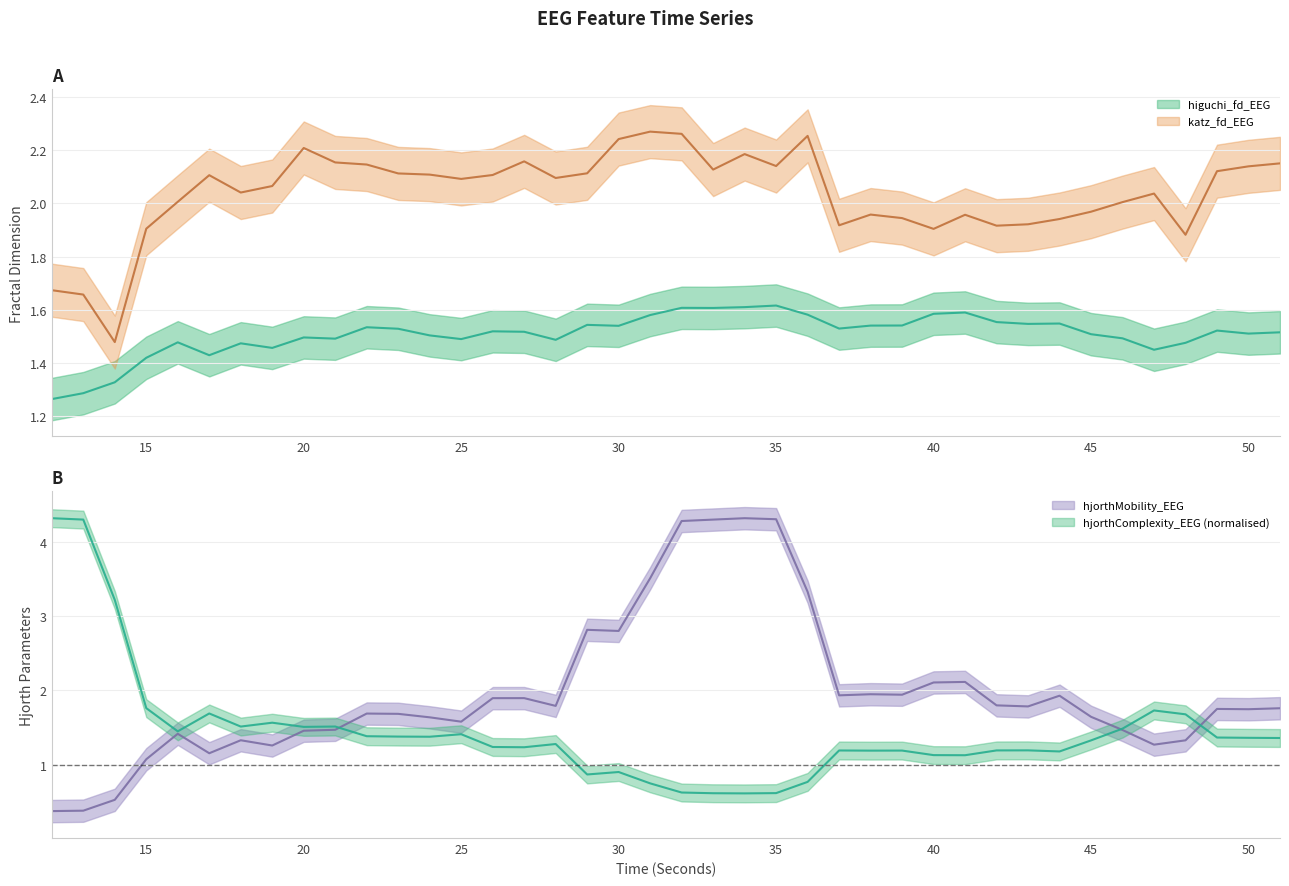

Does the chart have visible grid lines?

Yes